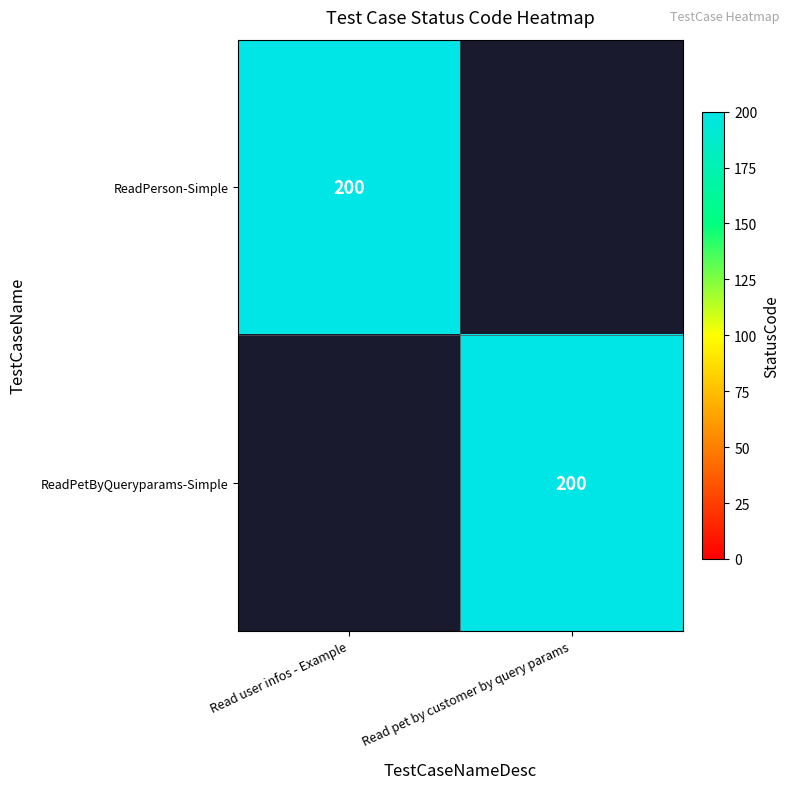

The value of ReadPerson-Simple at Read user infos - Example is 200. True or false?

True